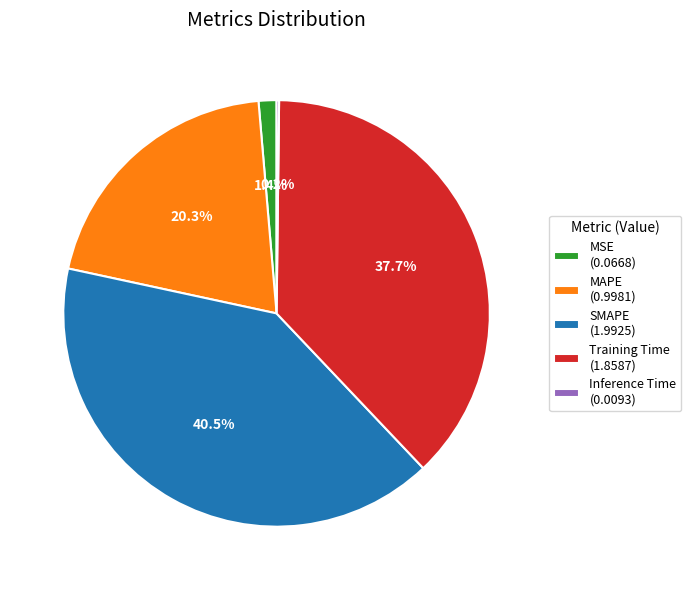

What percentage is the MSE slice, to the nearest percent?

1%